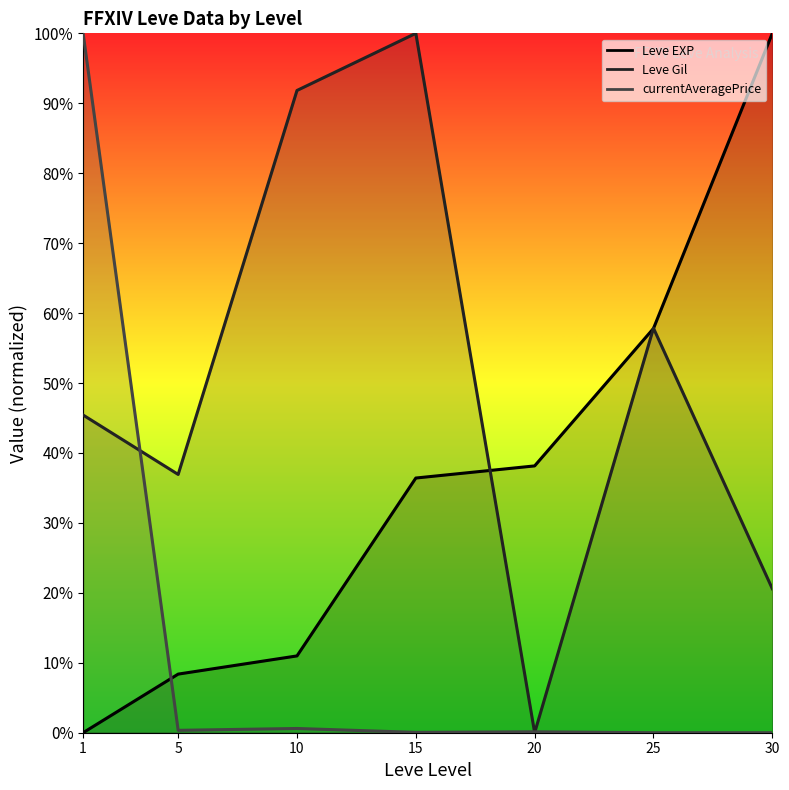

Approximately how many times larger is the value at 5 compared to 10?

0.8